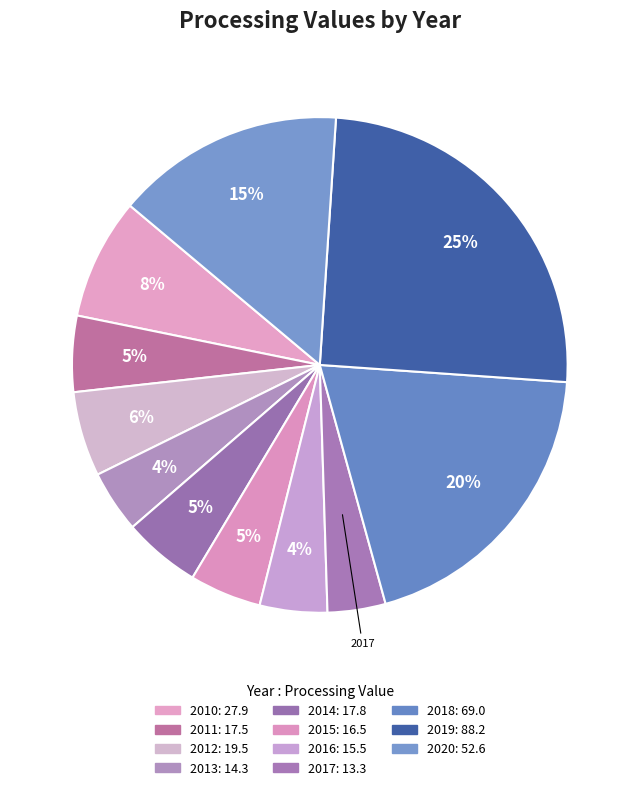

How many segments does this pie chart have?

11